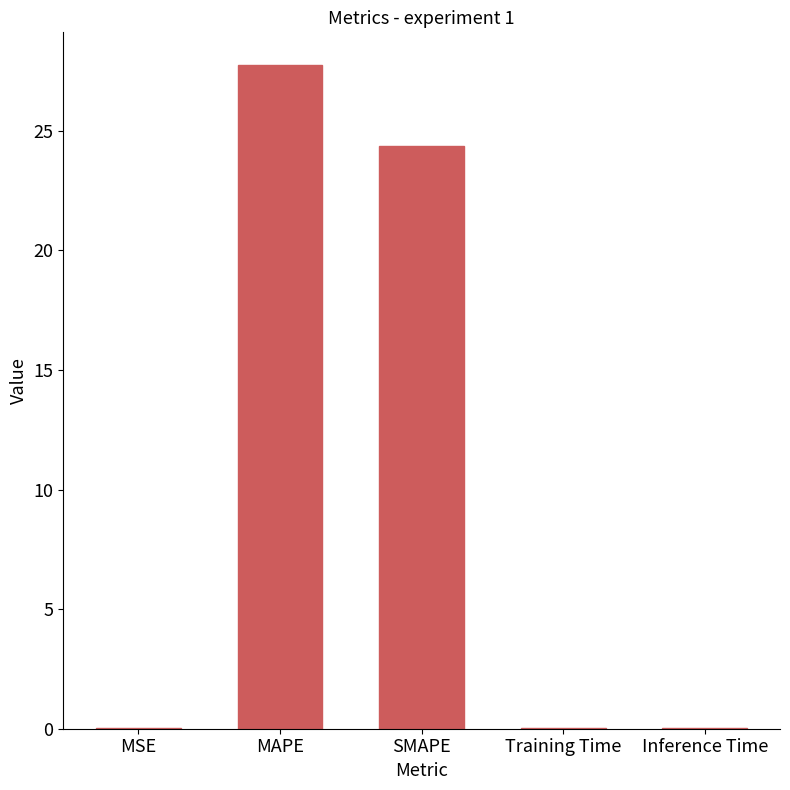

Which label corresponds to the largest value in the chart?

MAPE